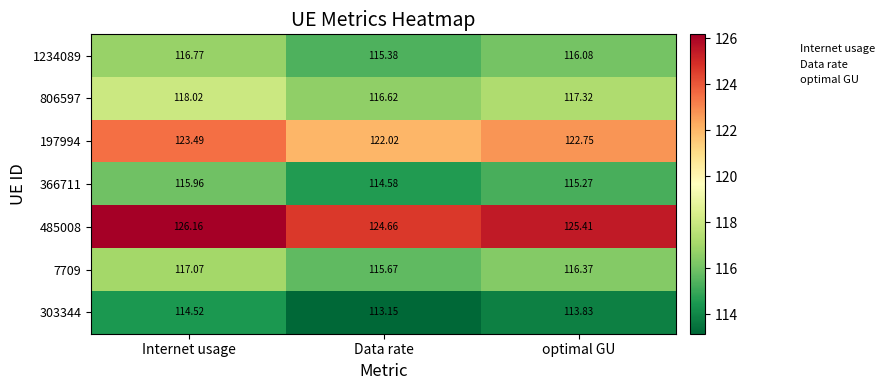

Rank the series at Internet usage from lowest to highest value.

303344, 366711, 1234089, 7709, 806597, 197994, 485008